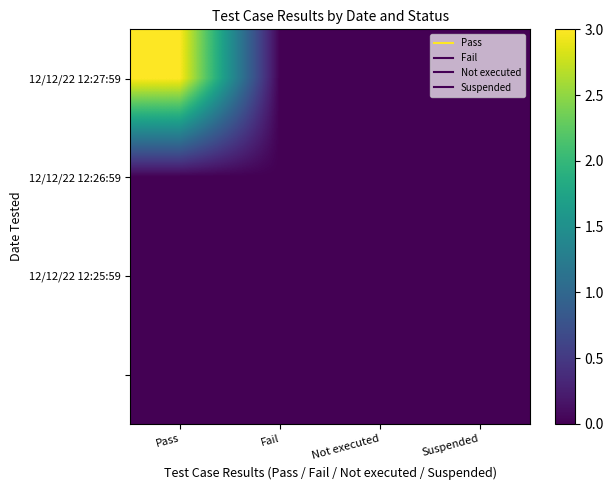

At which category is the sum across all series the highest?

Pass